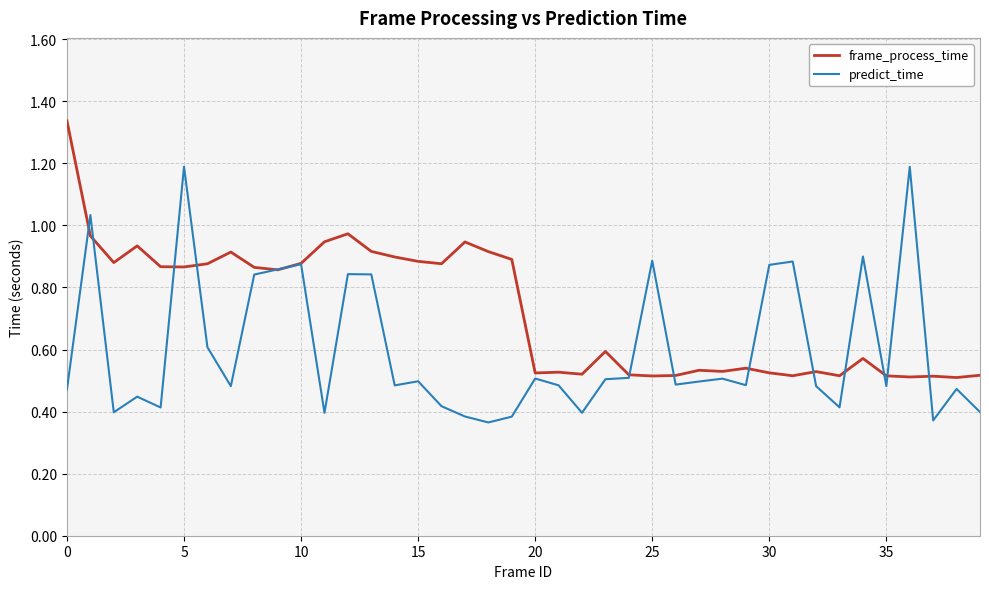

Which series has the largest total across all categories?

frame_process_time